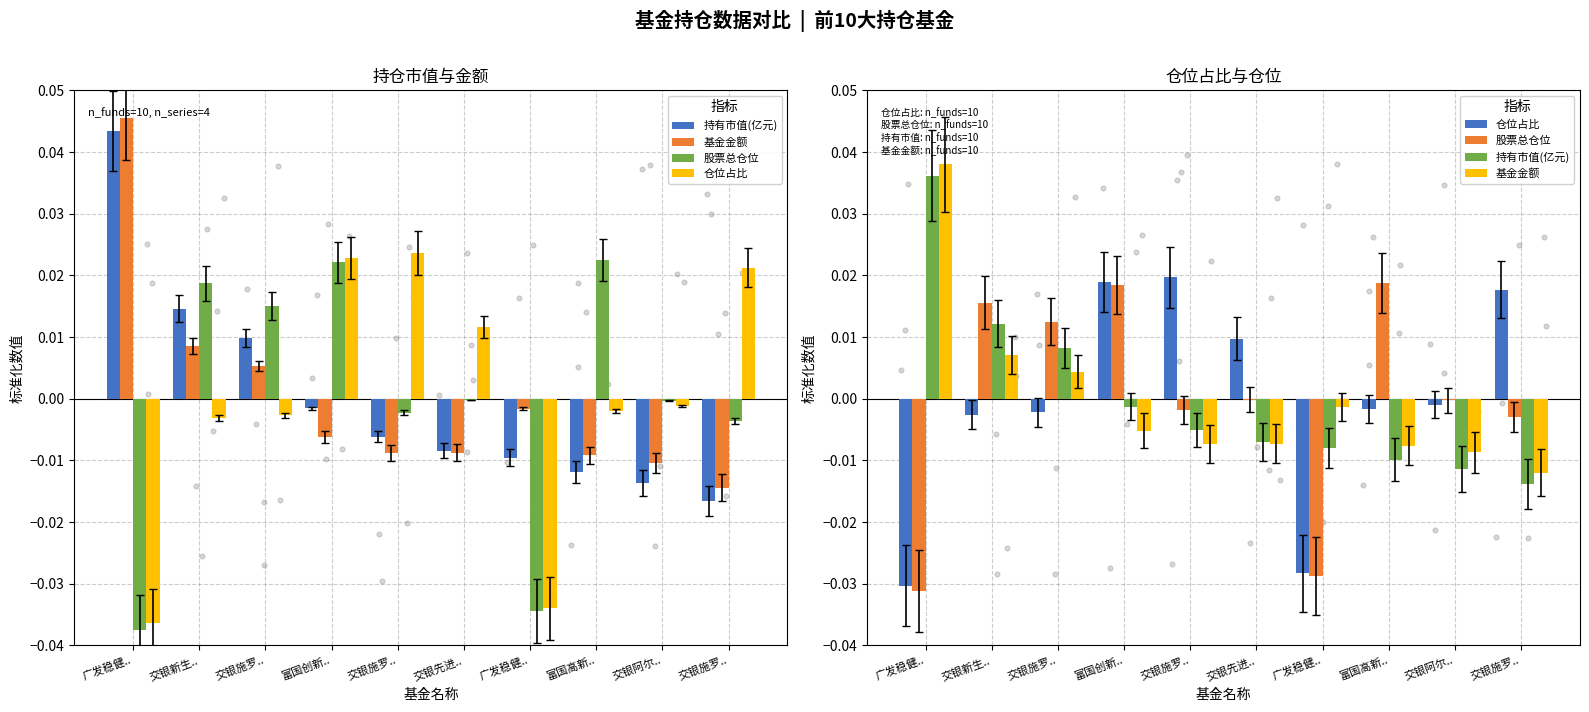

Which series has the largest Y range (max minus min)?

持有市值(亿元)